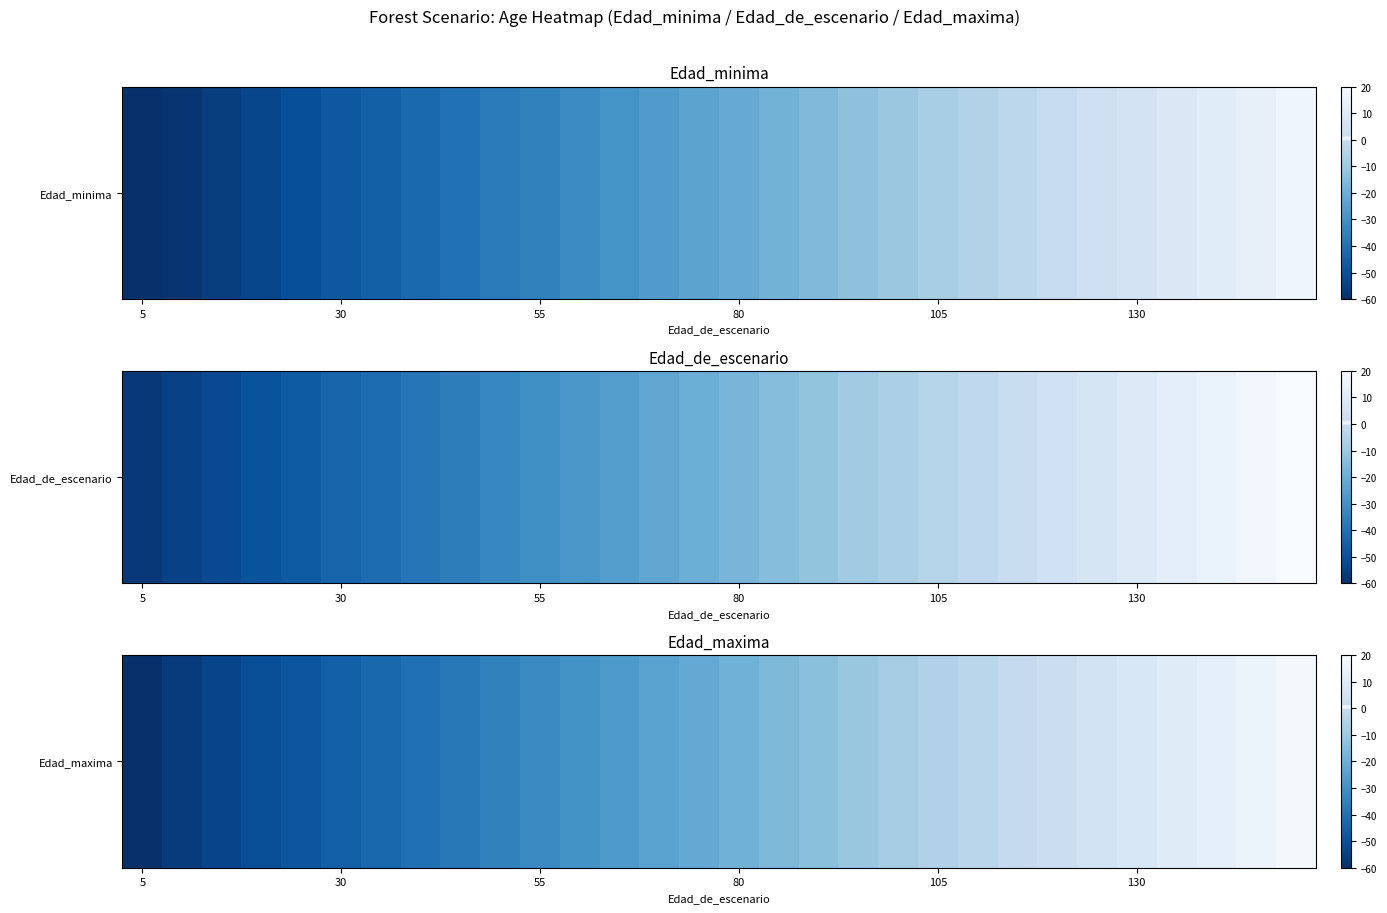

What is the greatest value displayed?

18.4